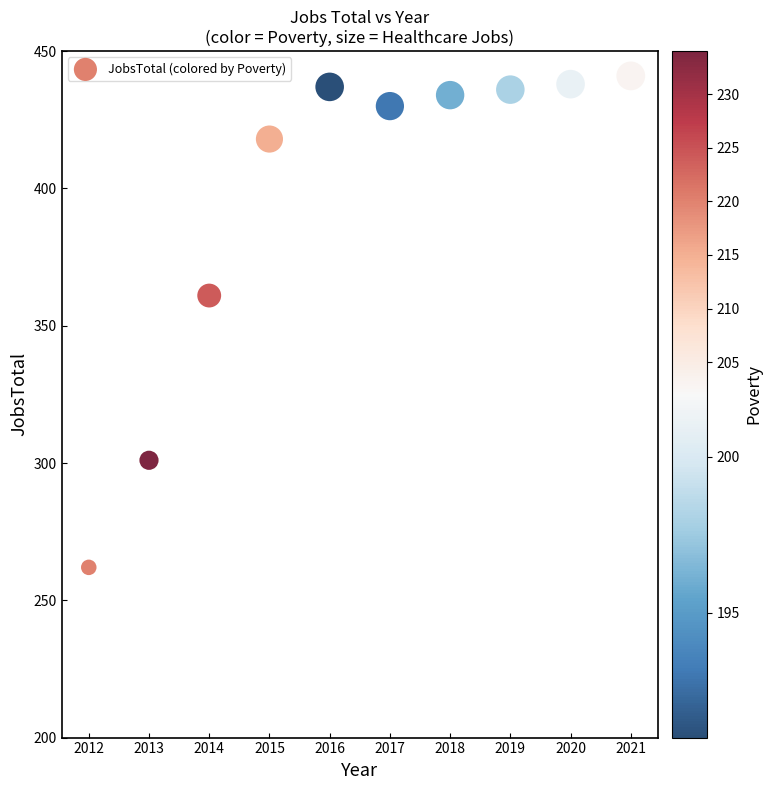

What Y value in the scatter plot is closest to 351?

361